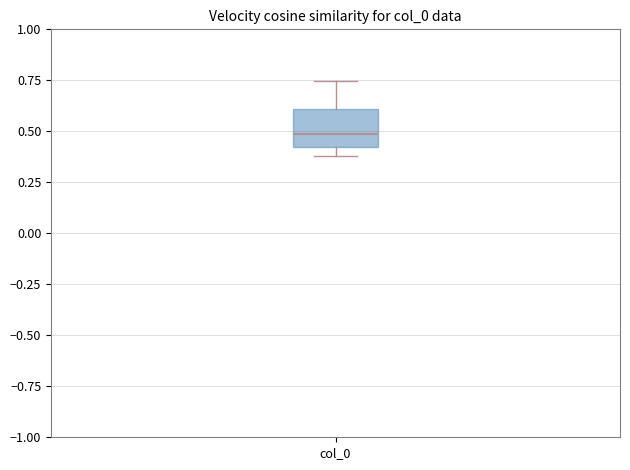

Transcribe this box plot: give where the median line is, the range the box spans, and where the two whiskers end, as read against the y-axis. The values are not printed on the chart, so give them approximately, as read against the axis.

median 0.50, box 0.40 to 0.60, whiskers 0.40 (just below the box's lower edge) to 0.75